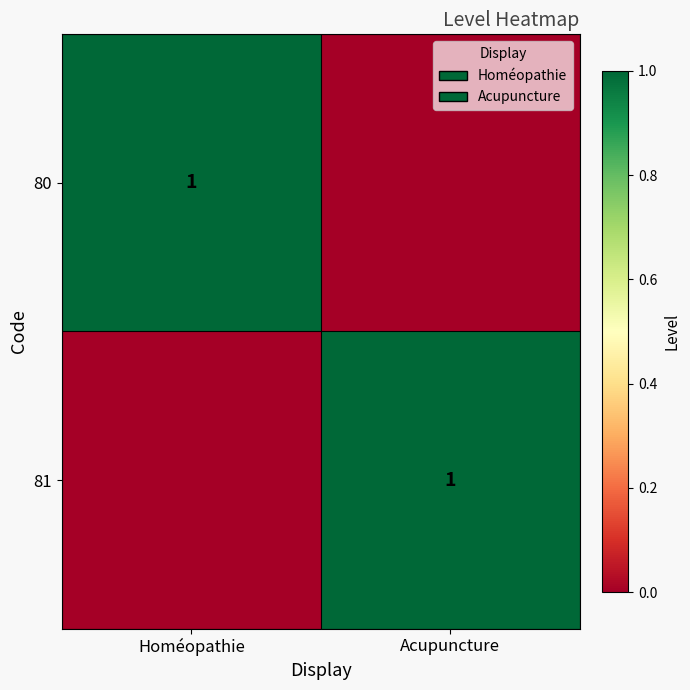

The 81 series shows 0 at Acupuncture. True or false?

False